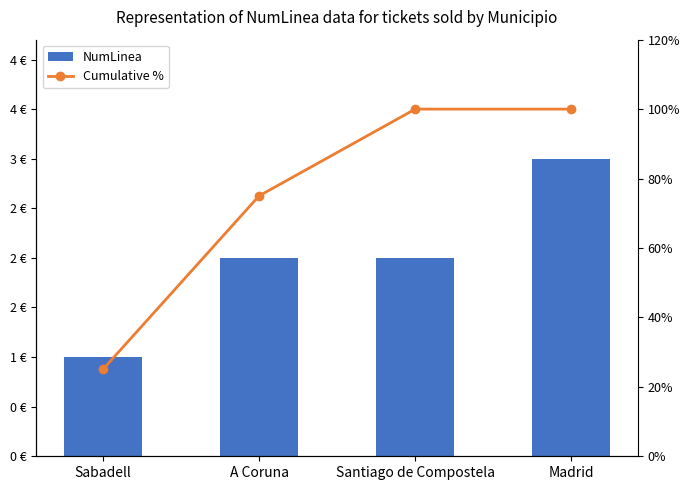

The NumLinea series shows 3 at Santiago de Compostela. True or false?

False